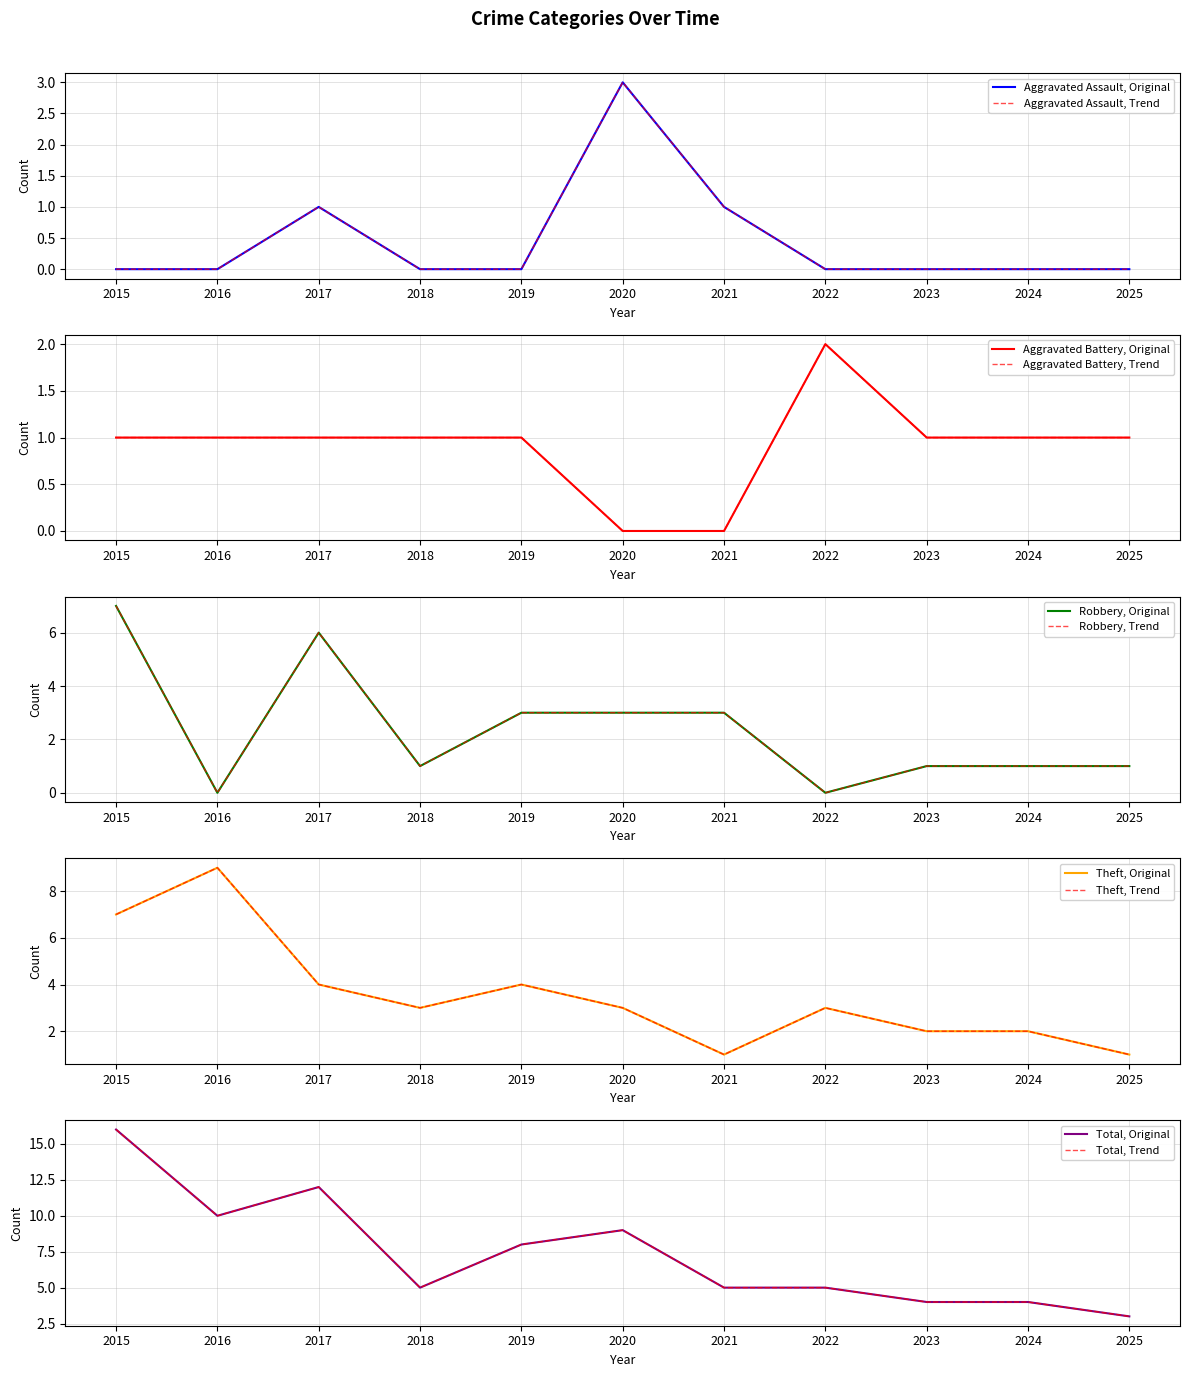

True or false: Robbery and Total intersect in this chart.

False